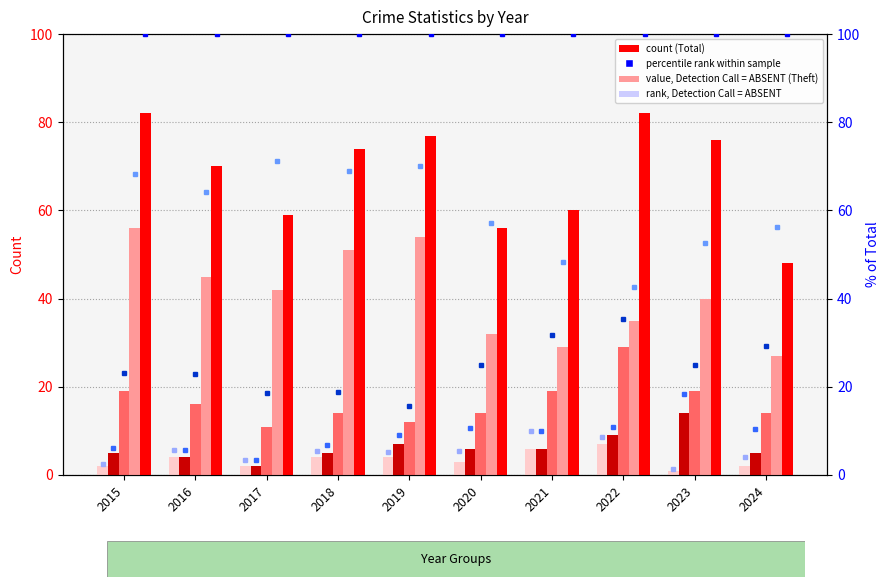

Is the value of Aggravated Assault at 2023 greater than the value of Aggravated Battery at 2022?

No